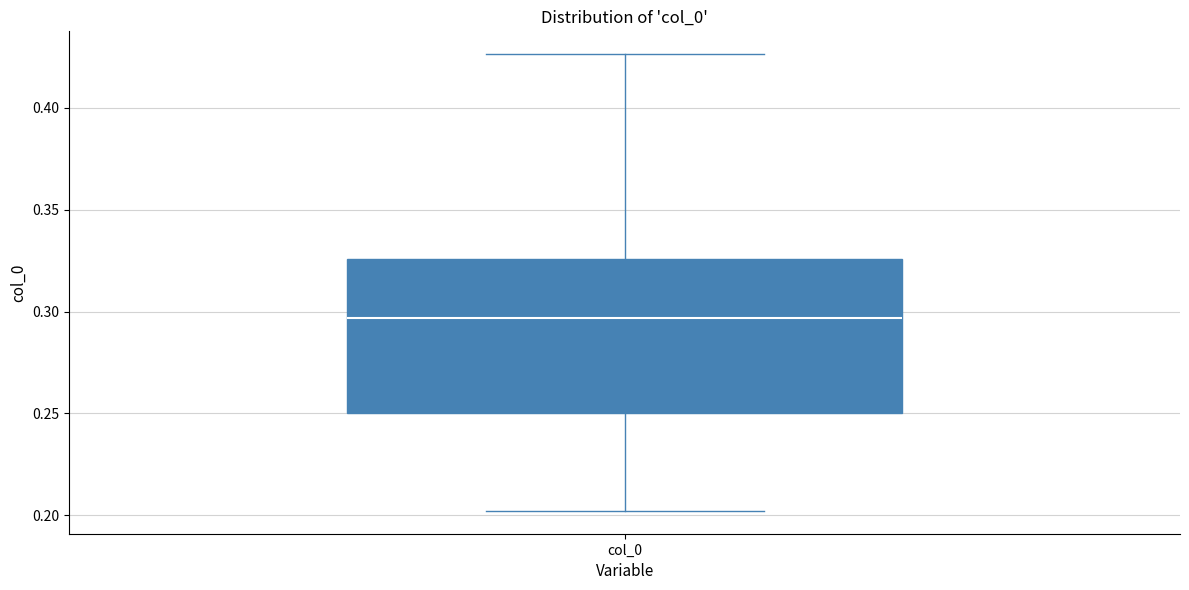

Transcribe this box plot: give where the median line is, the range the box spans, and where the two whiskers end, as read against the y-axis. The values are not printed on the chart, so give them approximately, as read against the axis.

median 0.295, box 0.250 to 0.325, whiskers 0.200 to 0.425